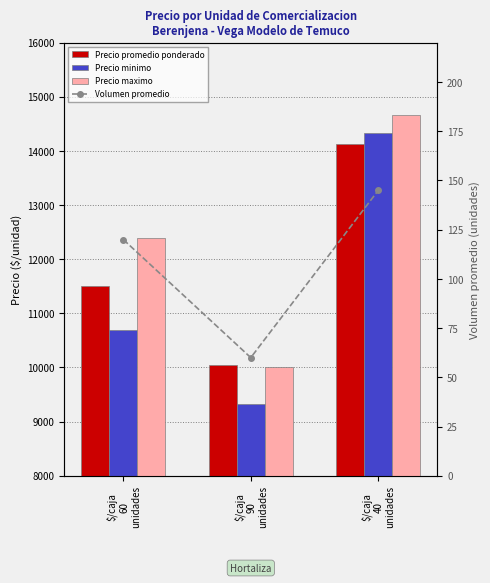

Which series has the largest range (max minus min)?

Precio minimo